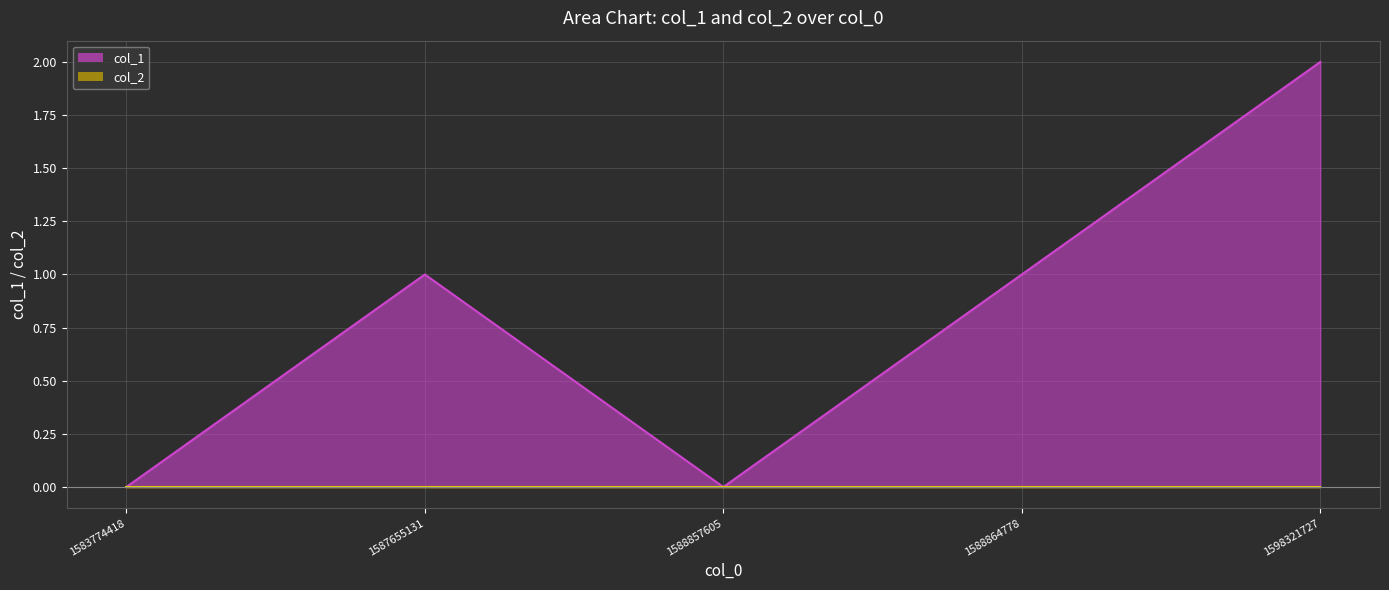

What is the value of the 5th point from the left?

2